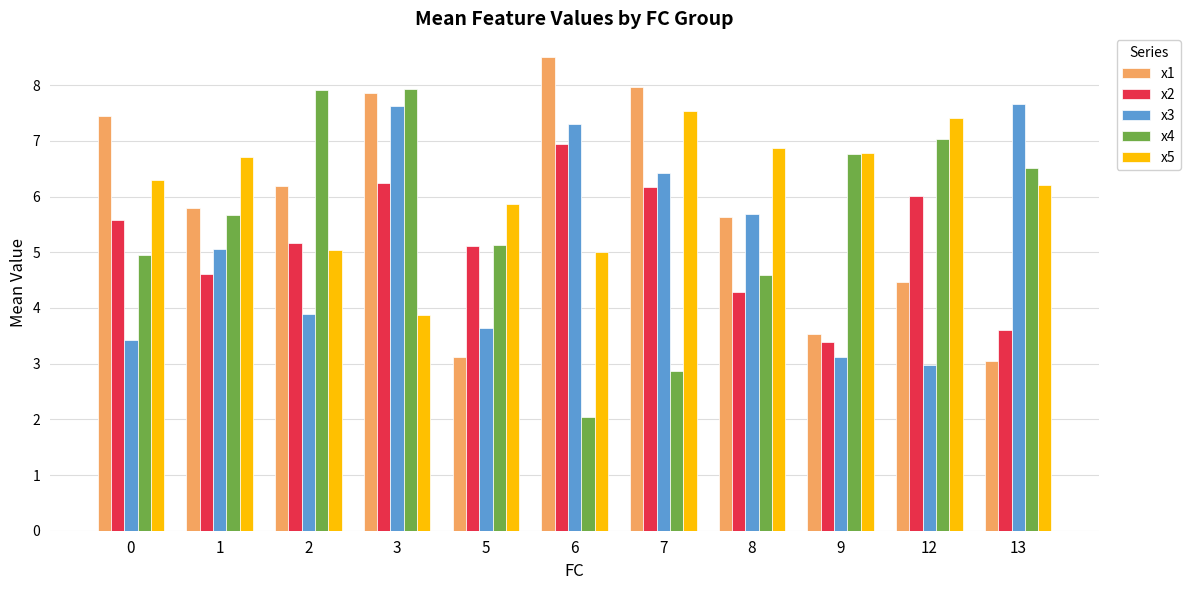

Which category has the lowest value in the x3 series?

12